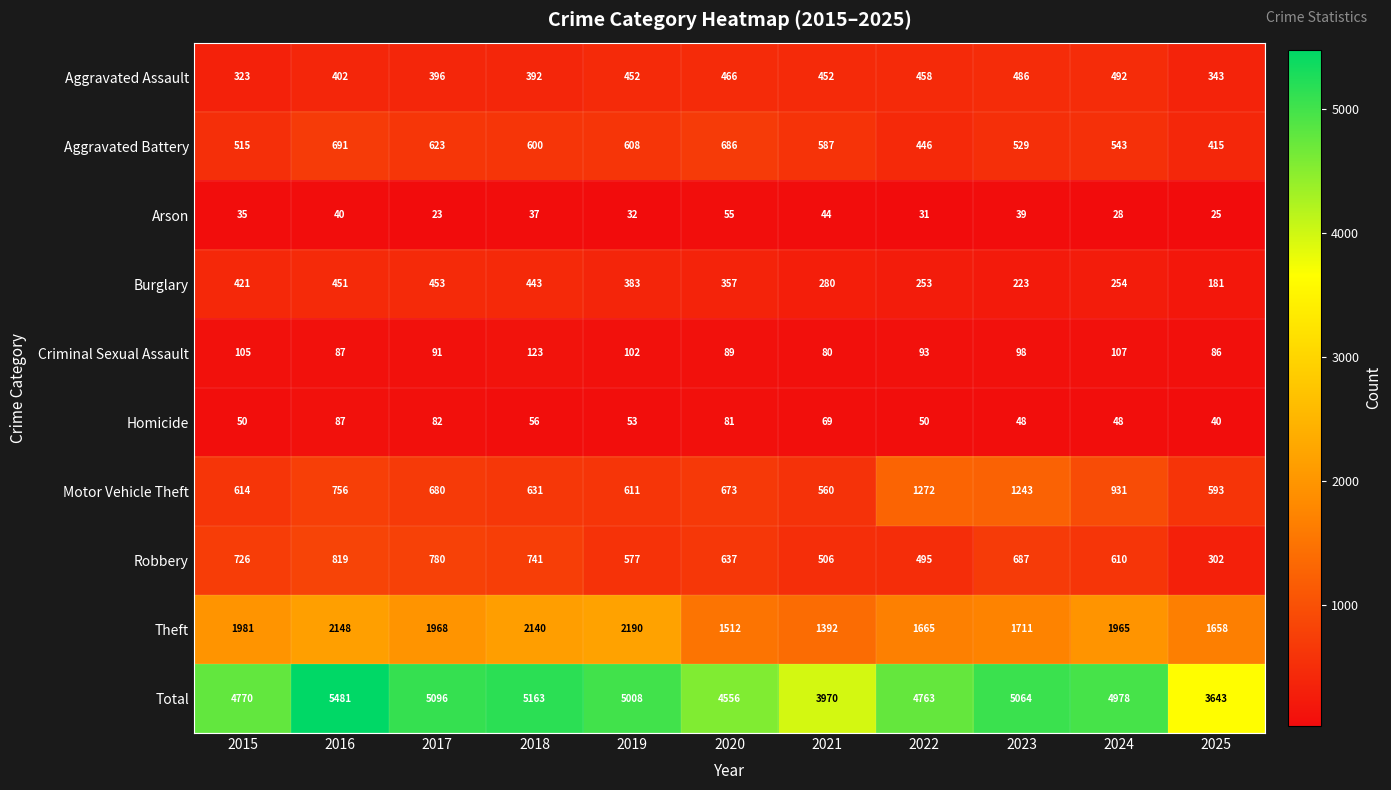

At how many categories does at least one series exceed 216?

11